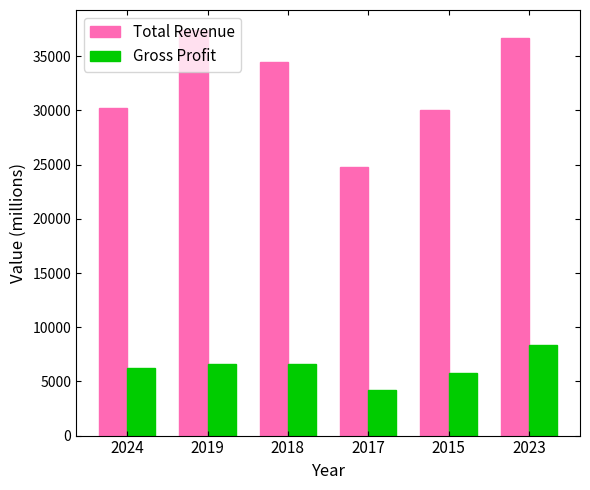

What is the spread (max minus min) of values at 2019?

30800